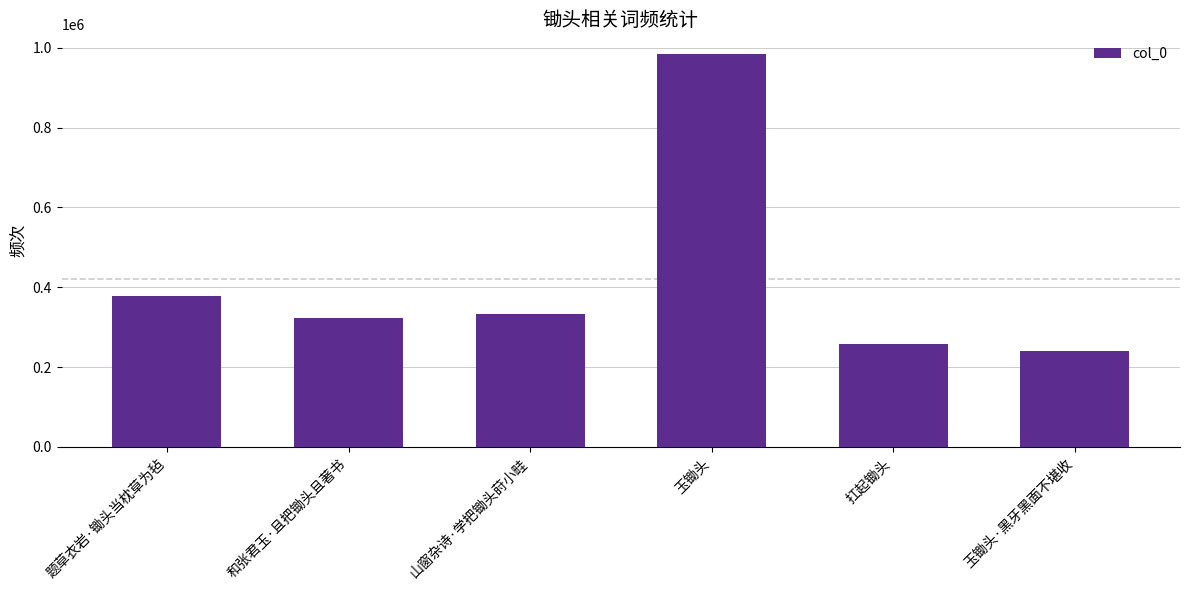

What value does the data have at 山窗杂诗·学把锄头莳小畦?

333699